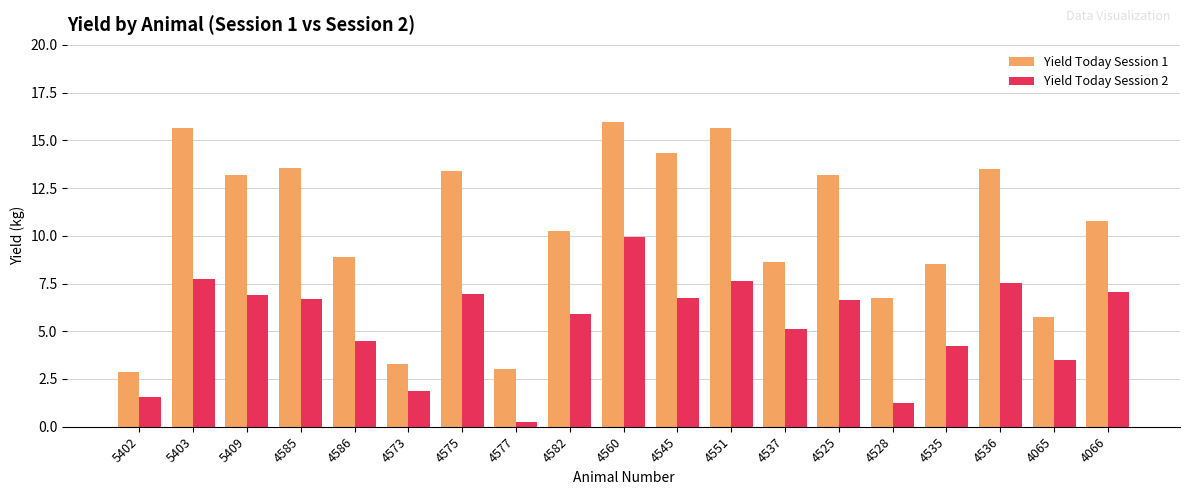

What are all the series names shown in the legend?

Yield Today Session 1, Yield Today Session 2